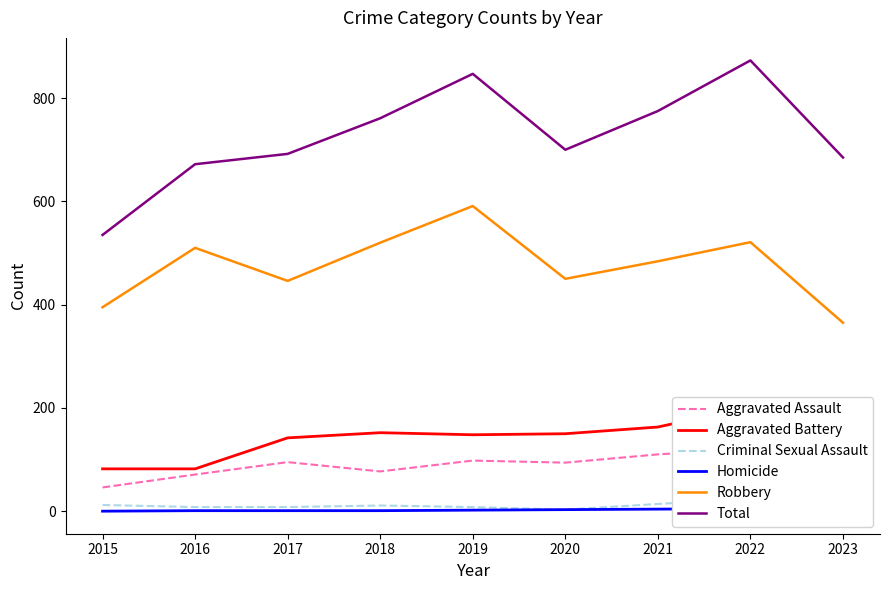

What is the difference between the maximum and minimum values in the Aggravated Battery series?

120